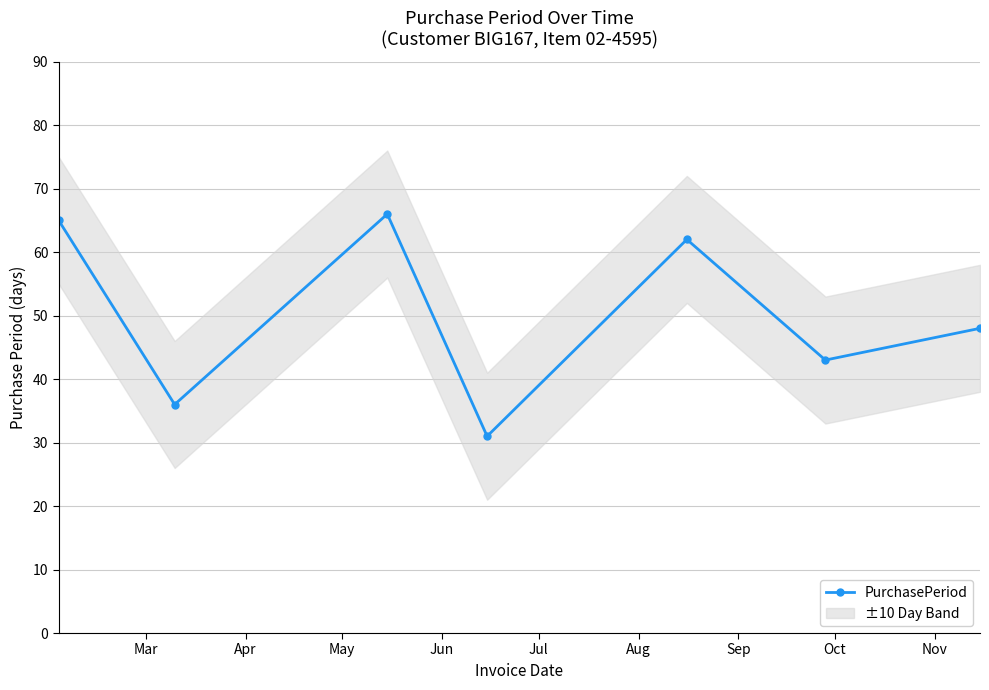

How many data points does each series have?

7